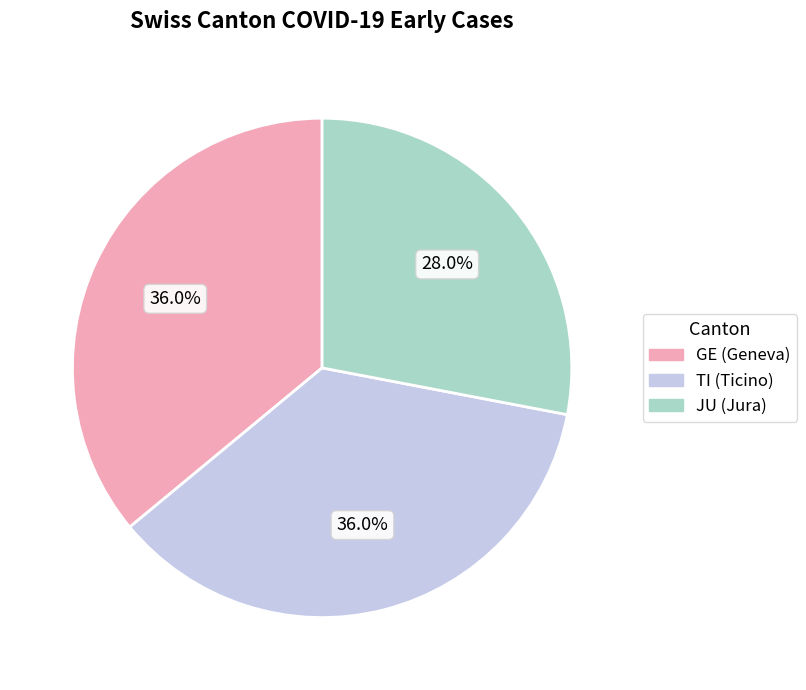

To the nearest percent, what percentage of the pie is TI?

36%